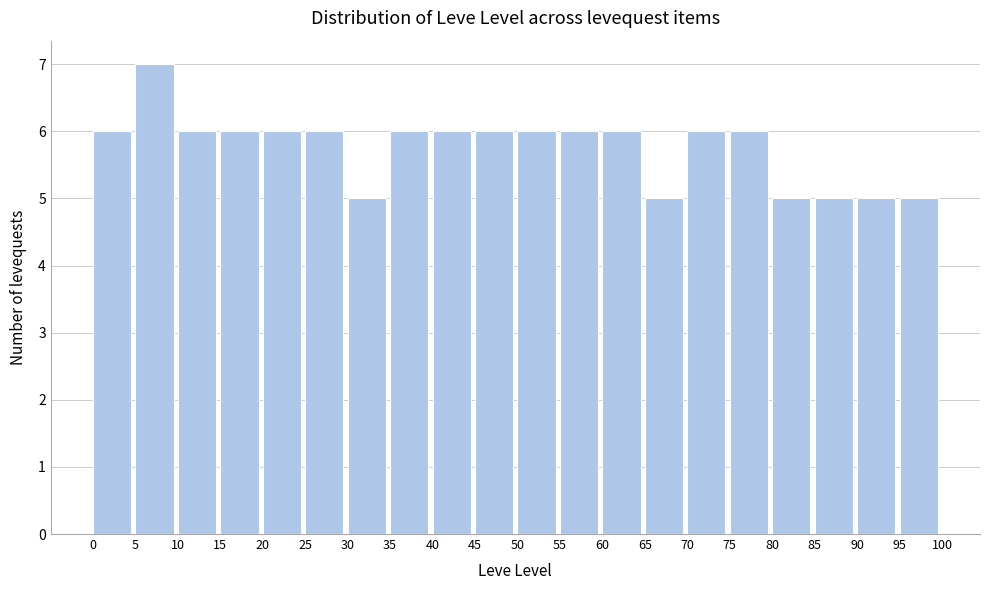

How tall is the bar that spans 25 to 30 on the x-axis? The values are not printed on the chart, so give them approximately, as read against the axis.

6